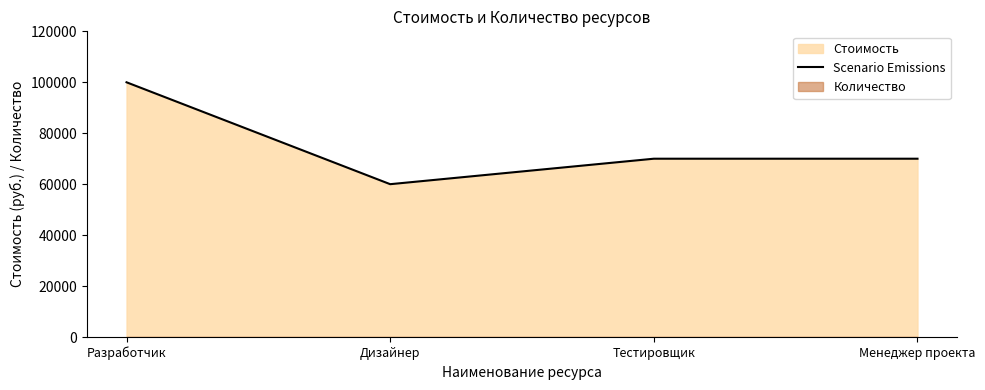

How many data points are above 70000?

1